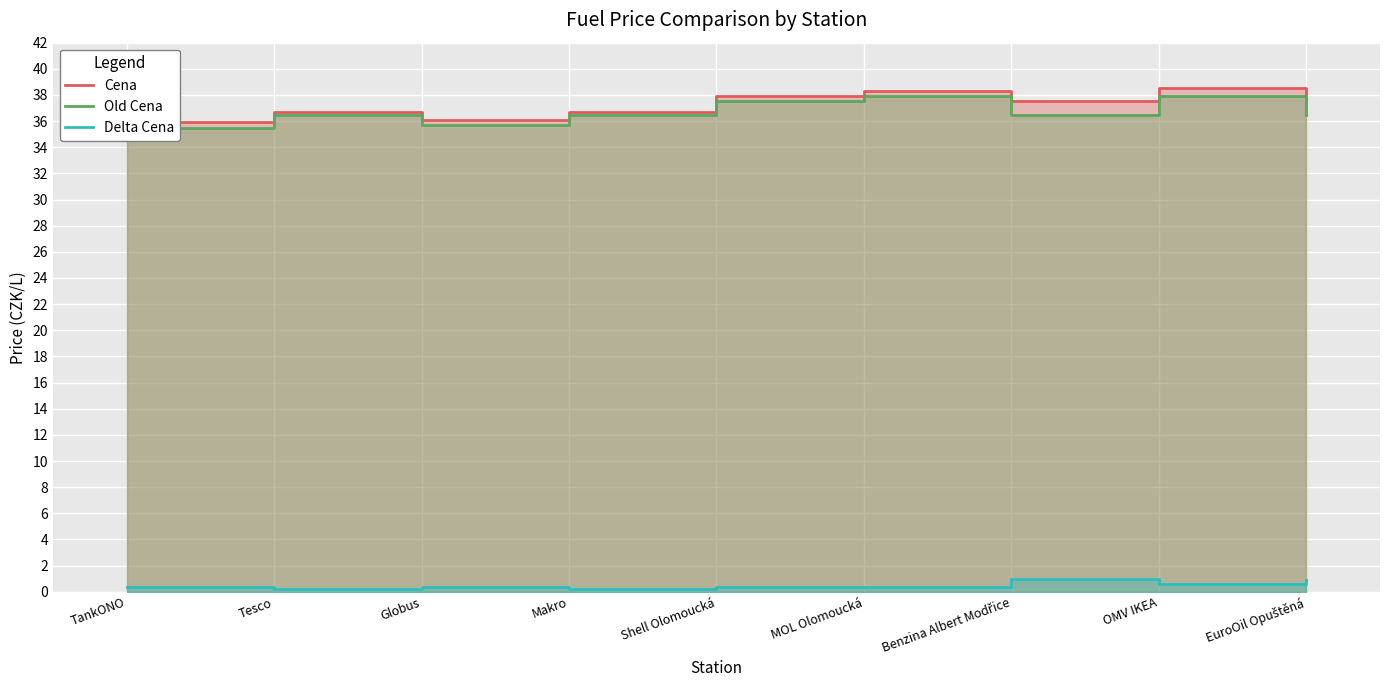

Which series has the widest spread of values?

Cena